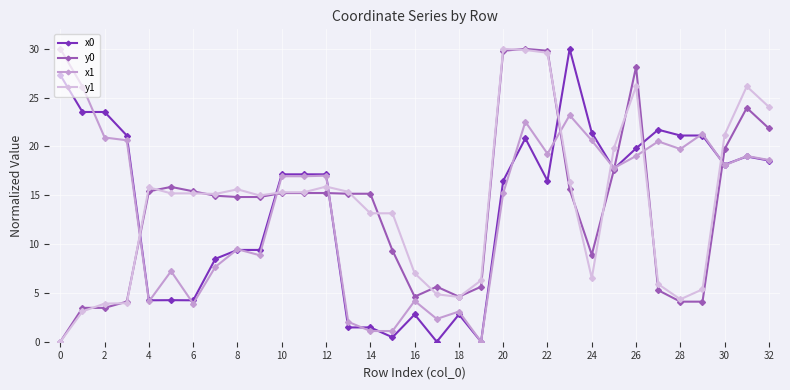

True or false: x1 has more than 1 points higher than both neighbors.

True